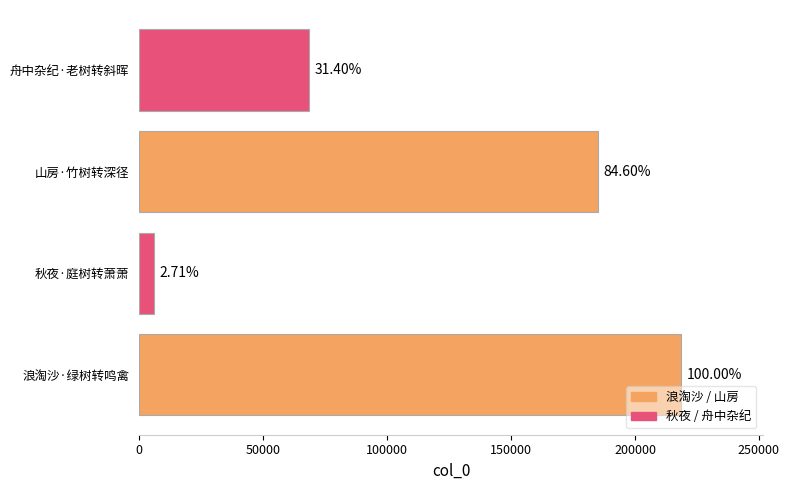

Are the bars horizontal?

Yes